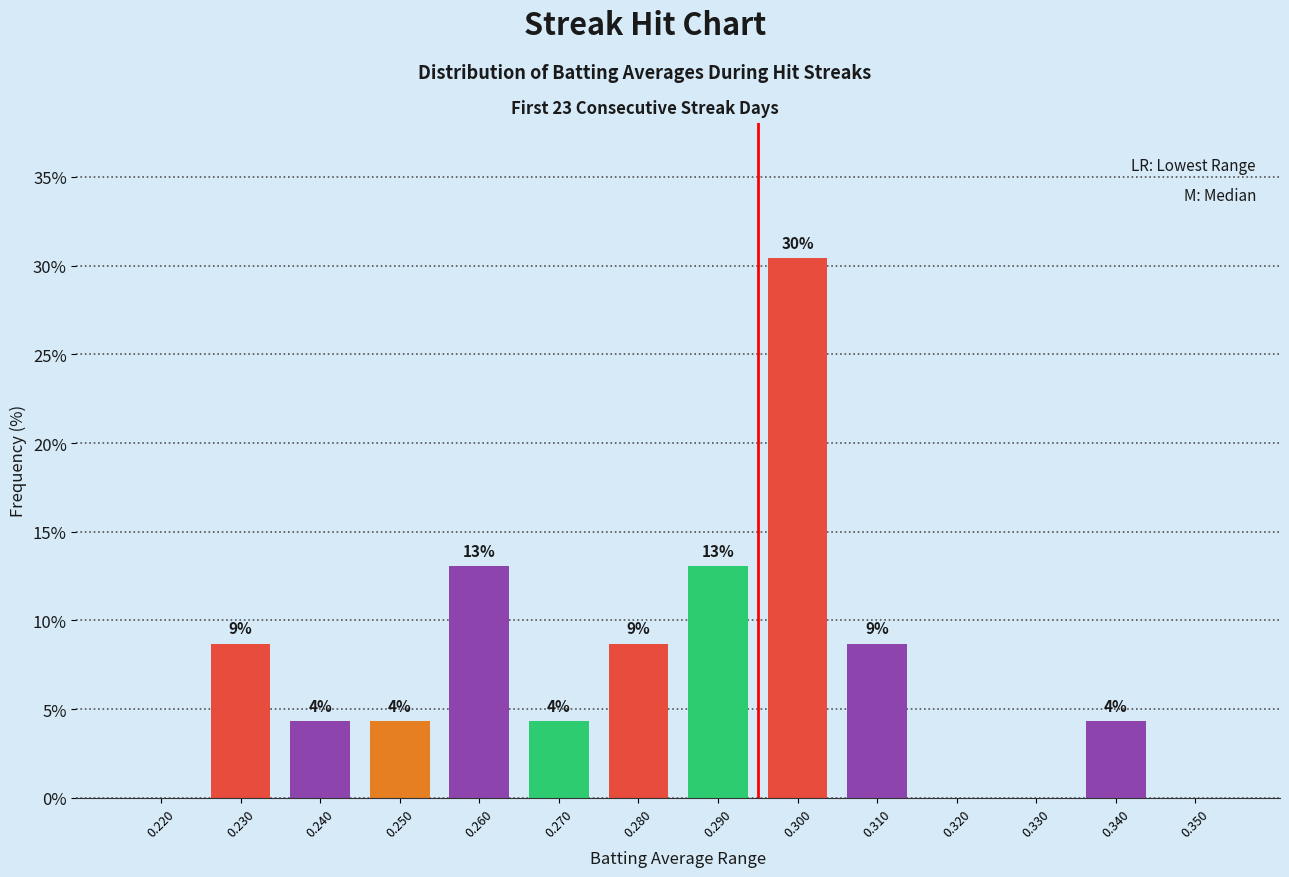

Are the bars horizontal?

No